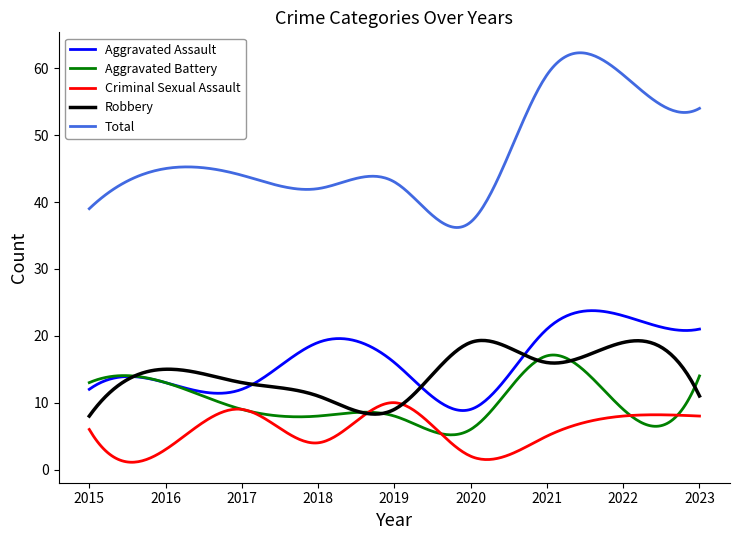

Count the number of data series in this chart.

5